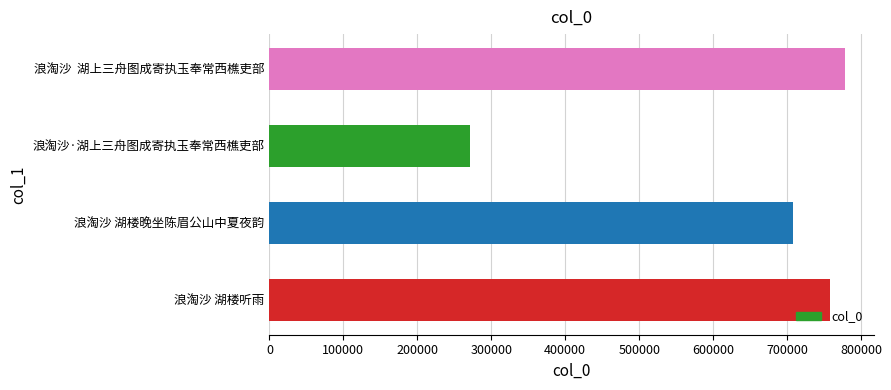

What is the sum of all values?

2515221